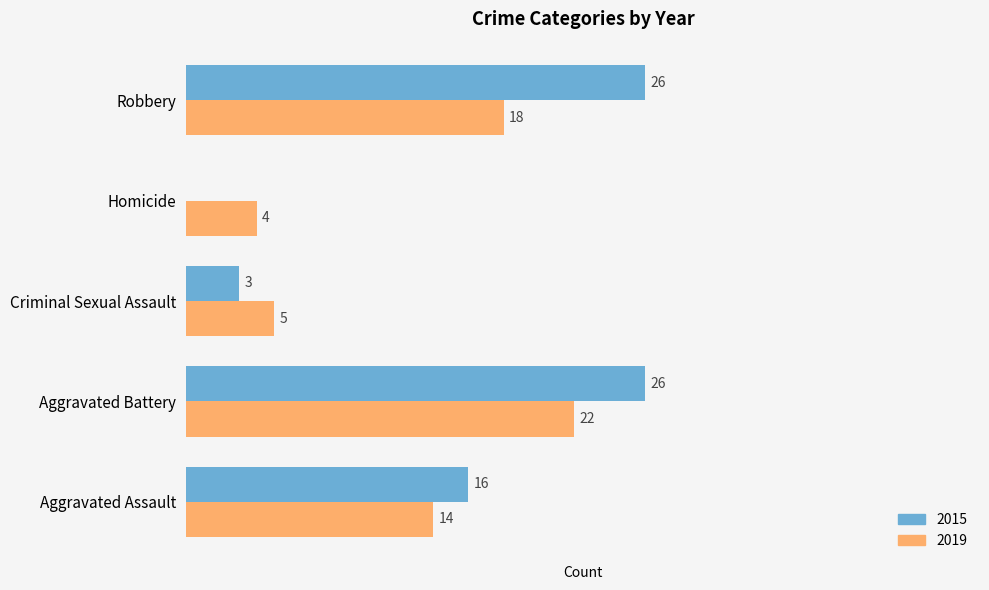

Which category has the highest value in the 2019 series?

Aggravated Battery